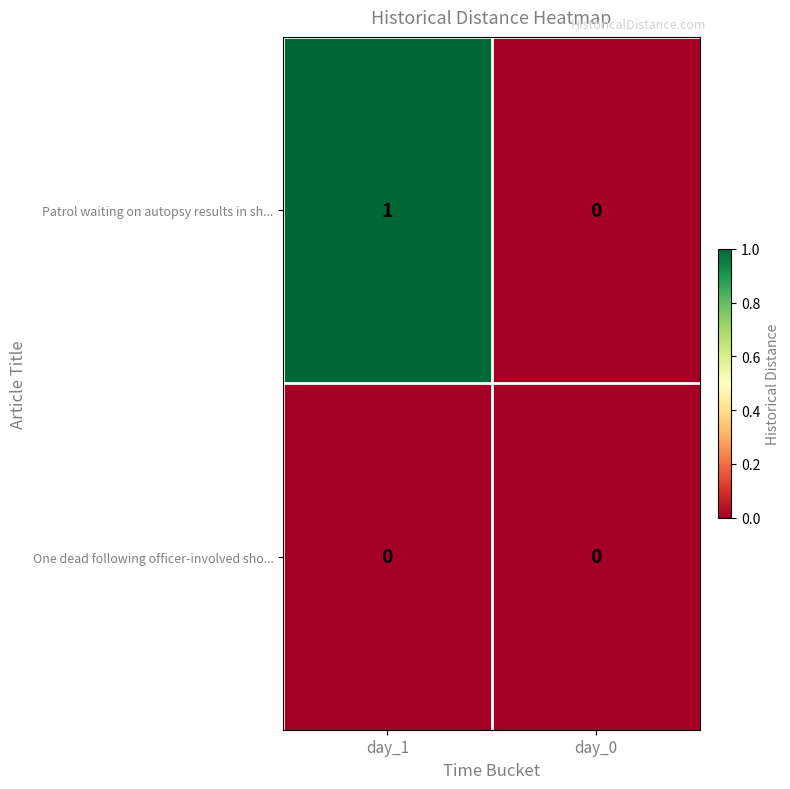

Which category has the highest value in the Patrol waiting on autopsy results in sh... series?

day_1